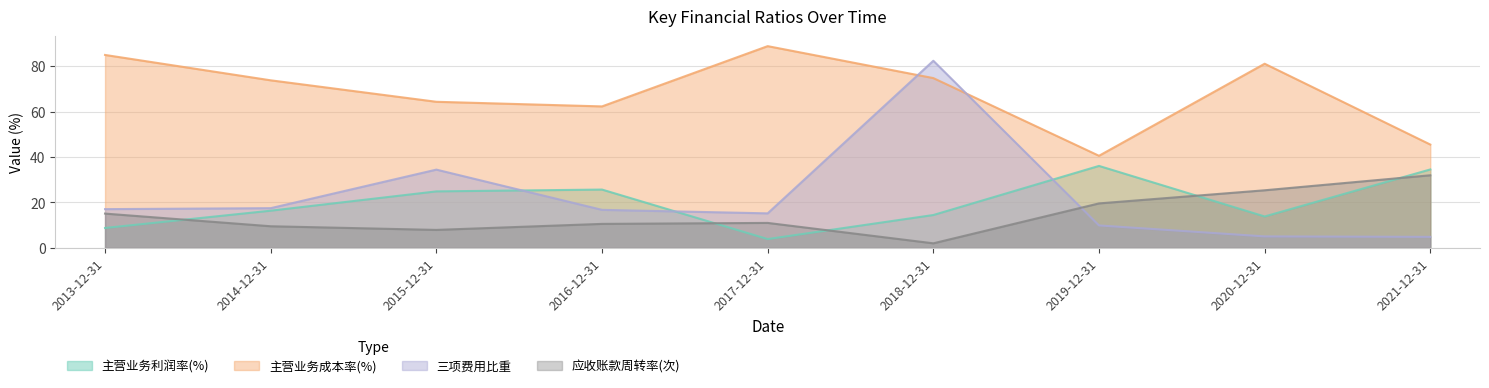

Count the number of data series in this chart.

4